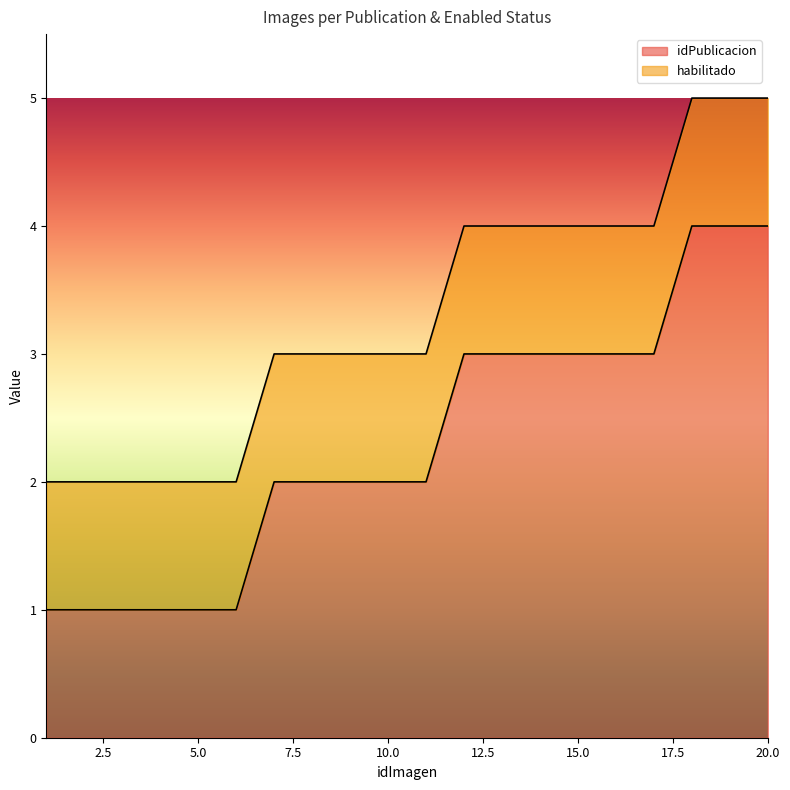

Reading left to right, extract all data points from this chart.

1	1	1	1	1	1	2	2	2	2	2	3	3	3	3	3	3	4	4	4